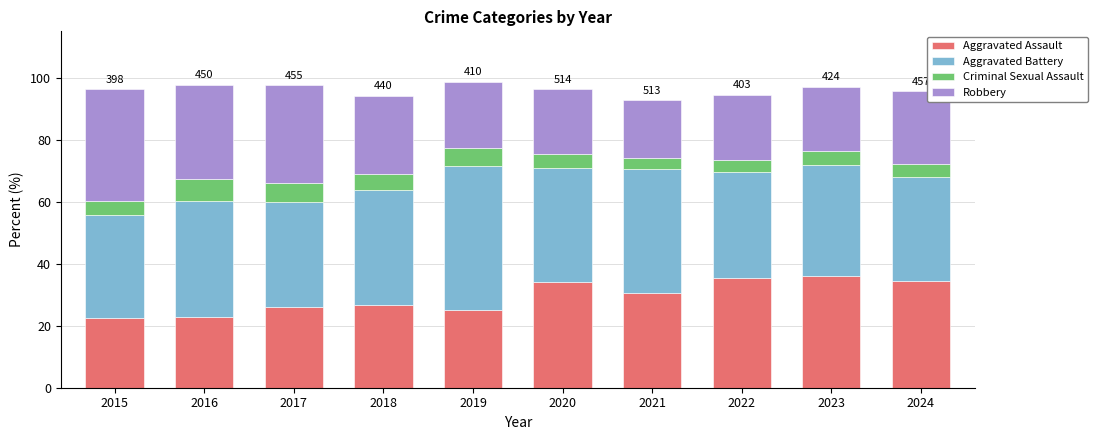

What is the lowest value of the Aggravated Assault series?

22.4